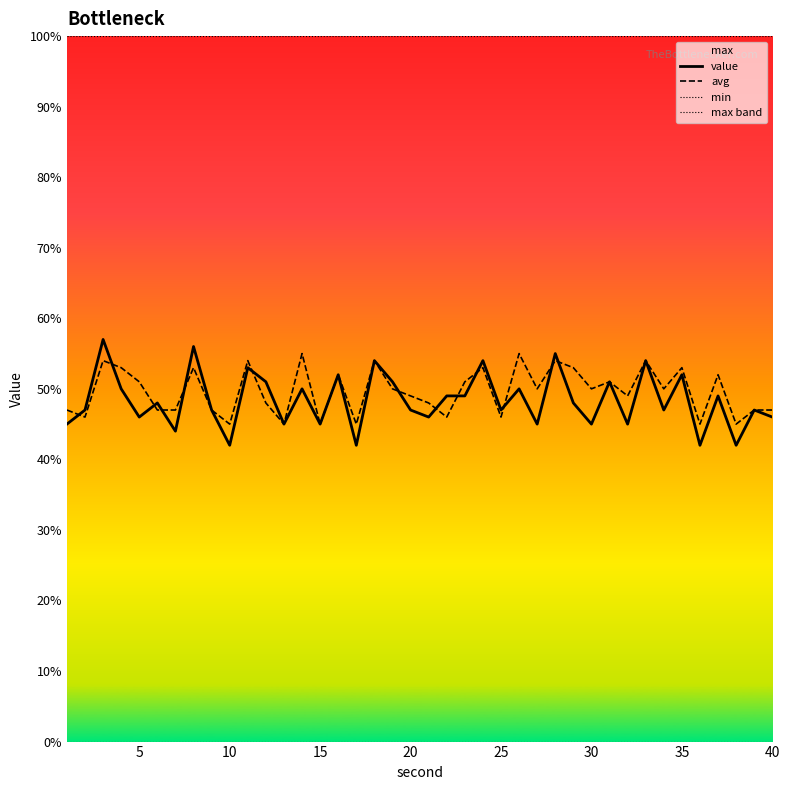

Which series has the largest range (max minus min)?

value